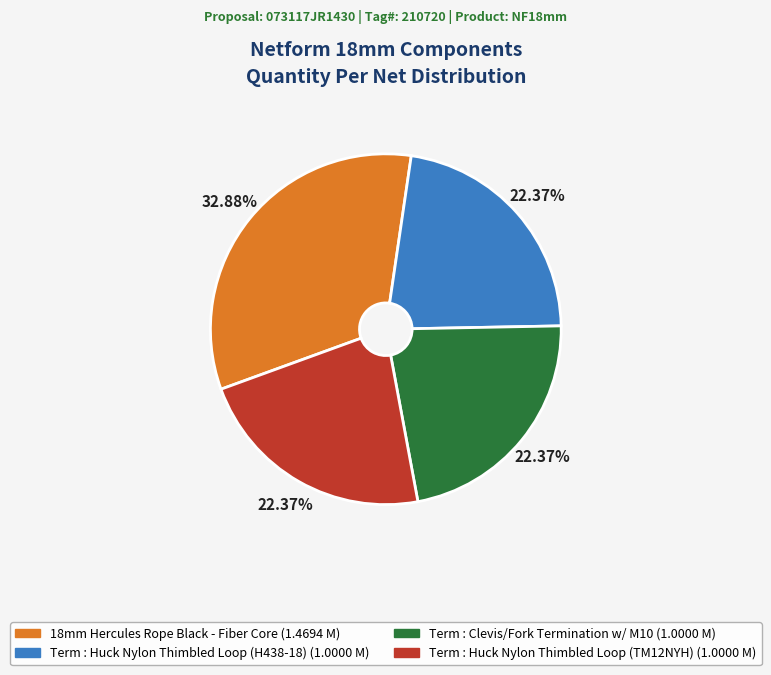

To the nearest percent, what is the combined percentage of Term : Clevis/Fork Termination w/ M10 and Term : Huck Nylon Thimbled Loop (TM12NYH)?

45%